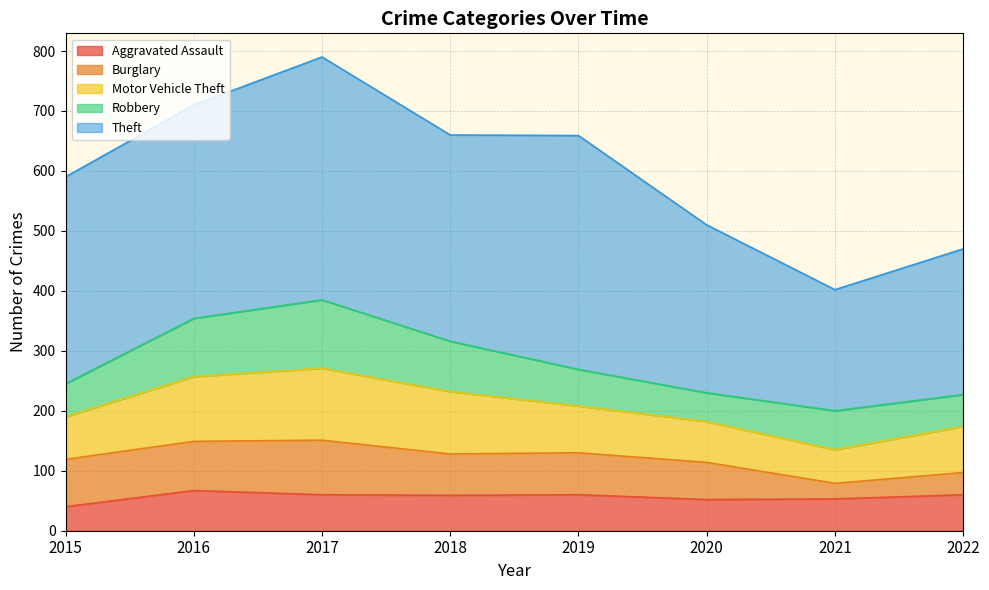

Which series has the largest total across all categories?

Theft